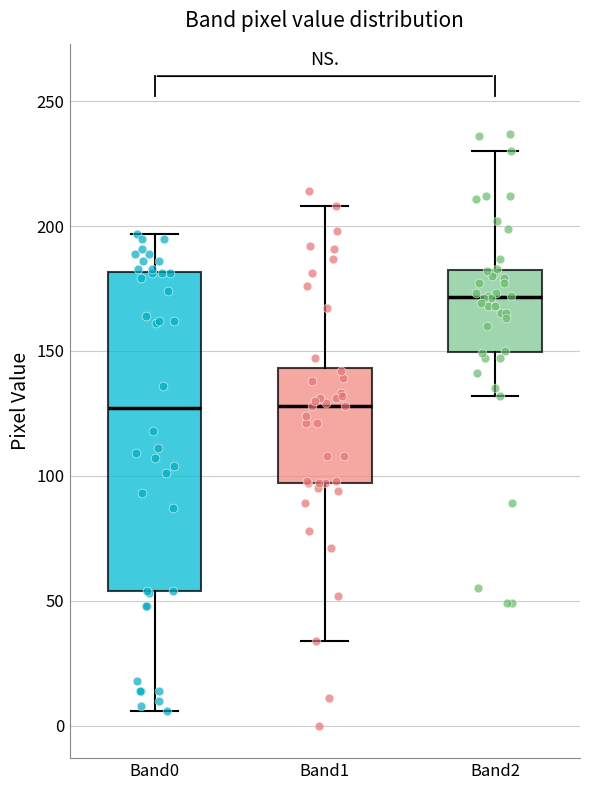

Comparing the boxes themselves (not the whiskers), which one is the tallest?

Band0